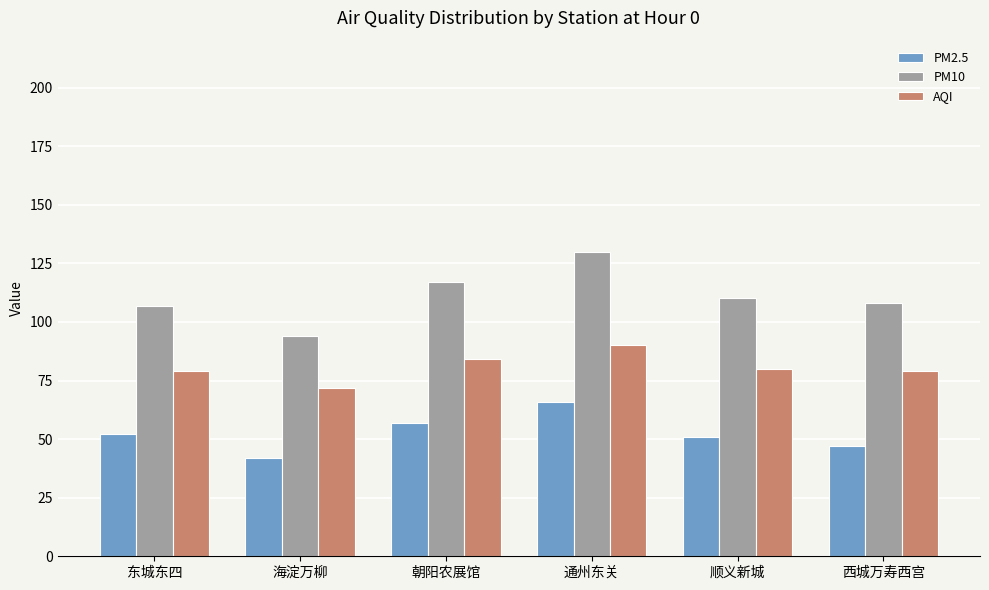

Rank the series by their average value, from highest to lowest.

PM10, AQI, PM2.5